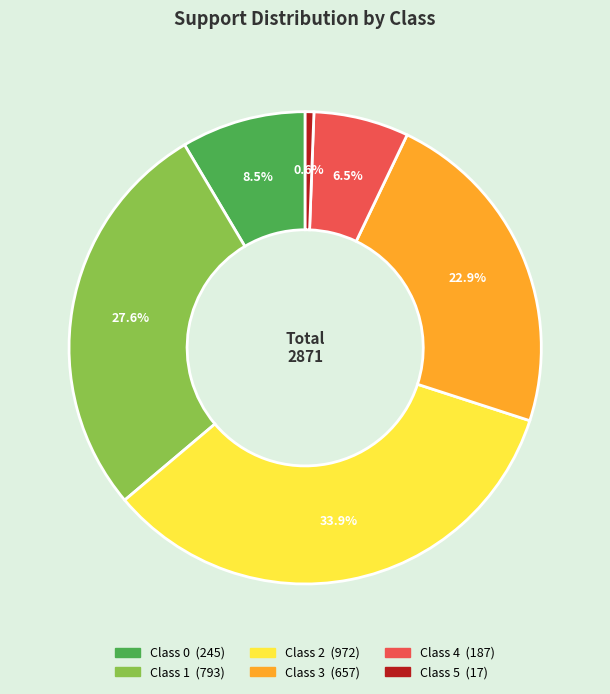

Is there a majority slice in this chart?

No